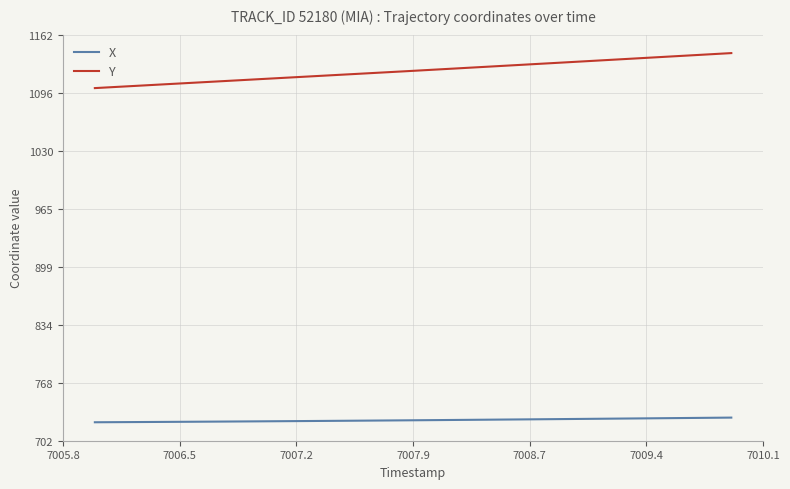

List the series in order of their peak value, lowest first.

X, Y